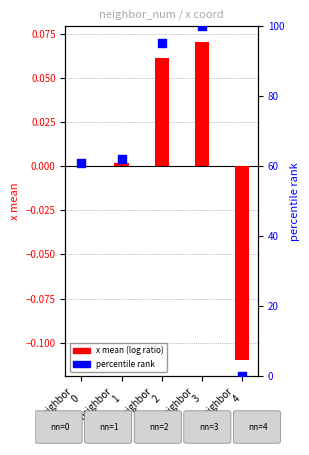

Which series contains the highest Y value?

percentile rank